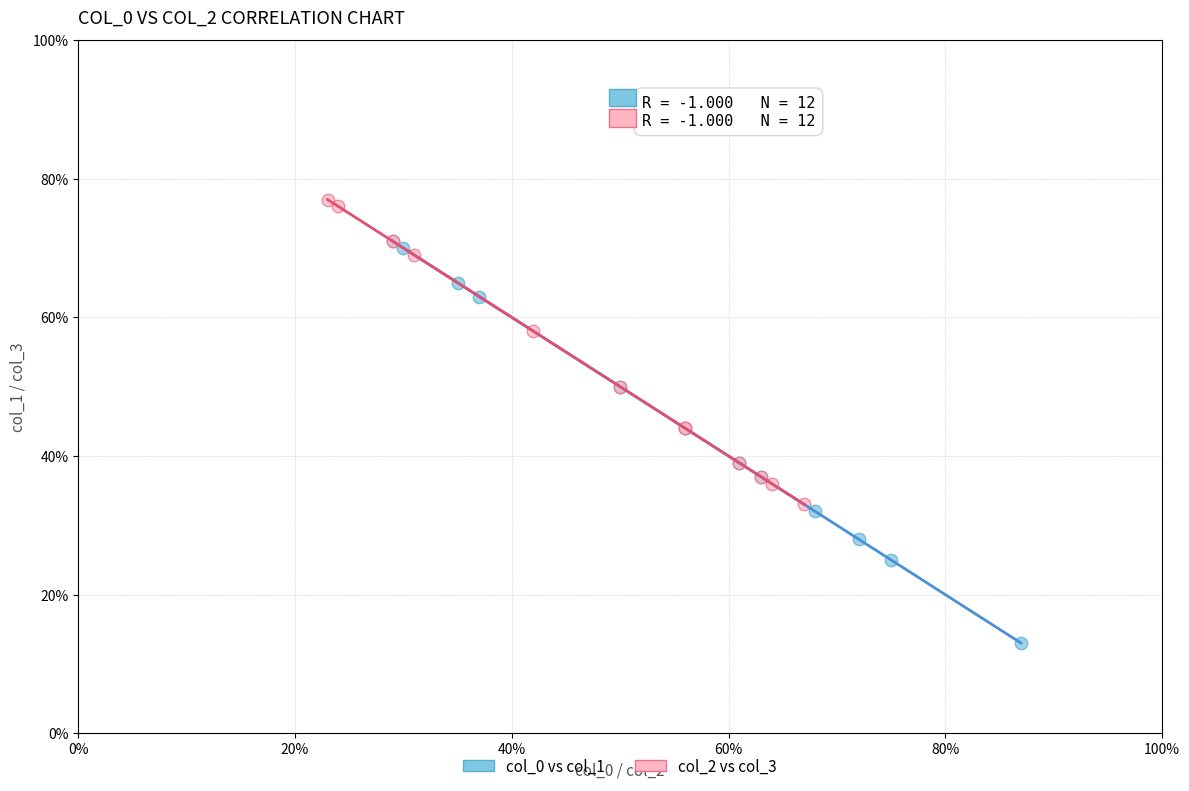

Which series reaches the minimum Y coordinate?

col_0 vs col_1